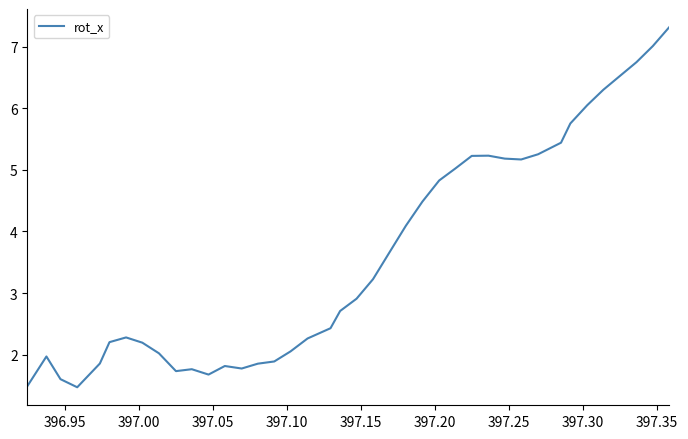

What is the difference between the maximum and minimum values?

5.8